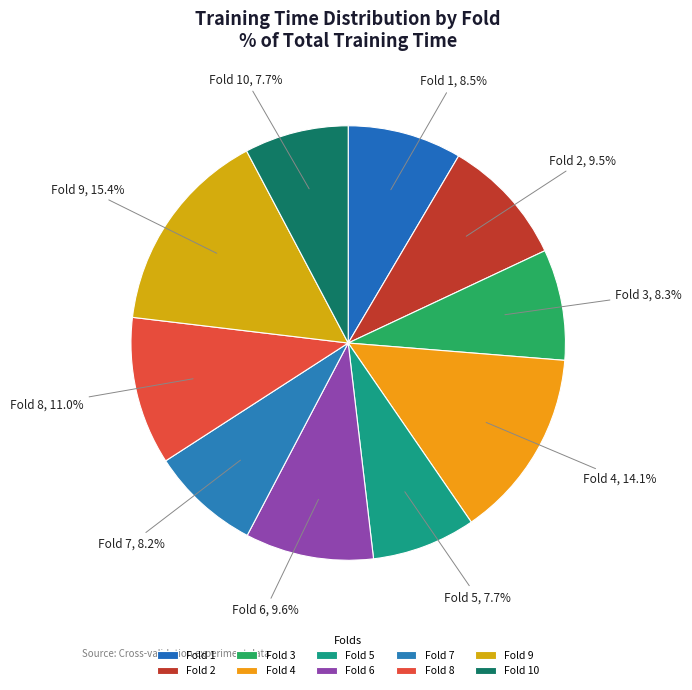

Is the sum of Fold 10 and Fold 7 greater than half?

No